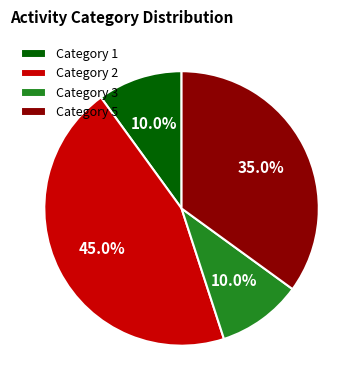

What percentage do Category 5 and Category 2 together represent?

80.0%